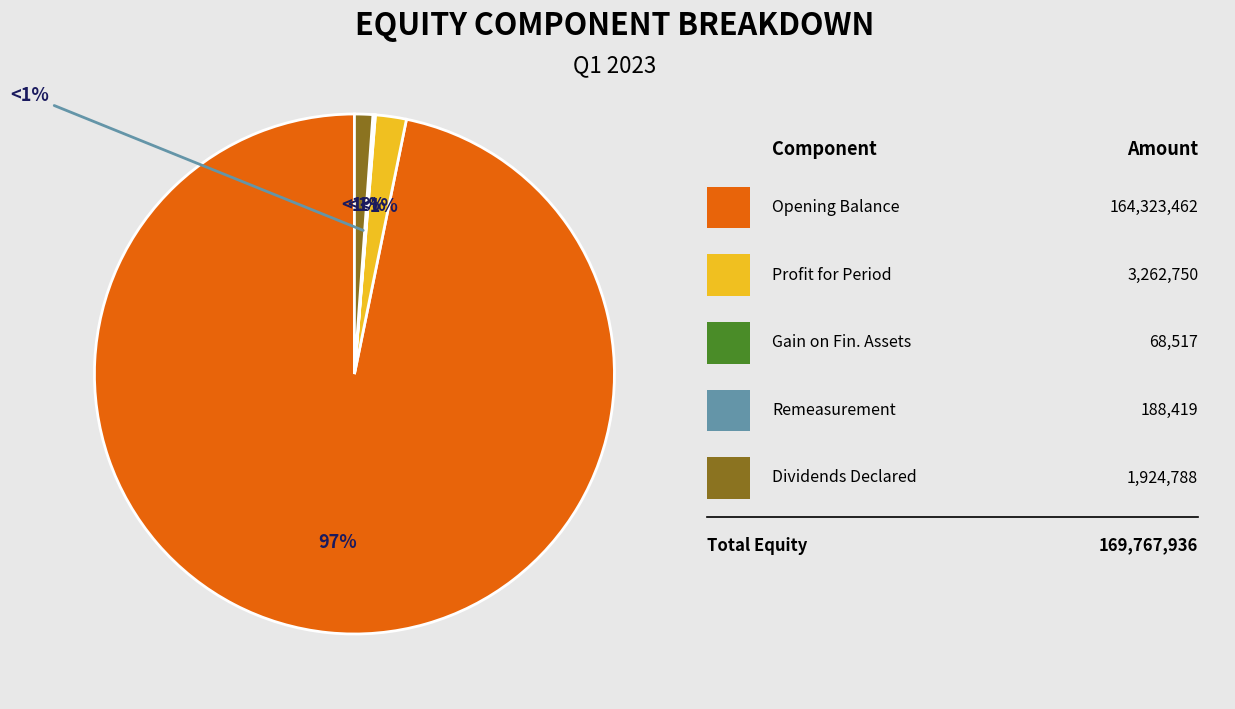

Rank the categories by value from highest to lowest.

Balance as of January 1, 2023, Profit for the period, Dividends declared, Remeasurement of net defined benefit, Gain on valuation of financial assets